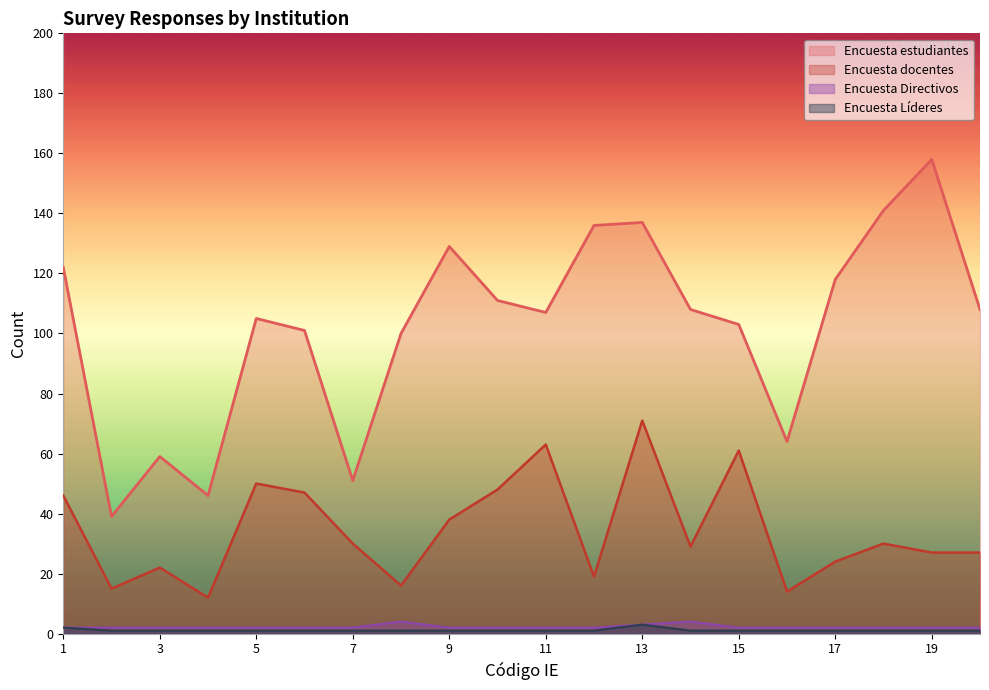

How many lines are shown in the chart?

4